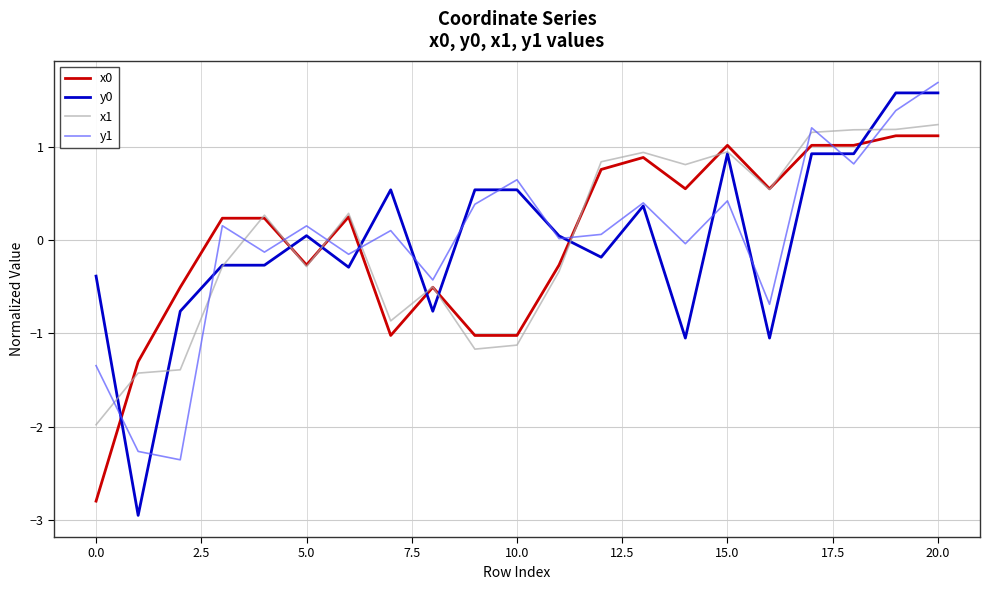

What is the minimum value for x0?

-2.8